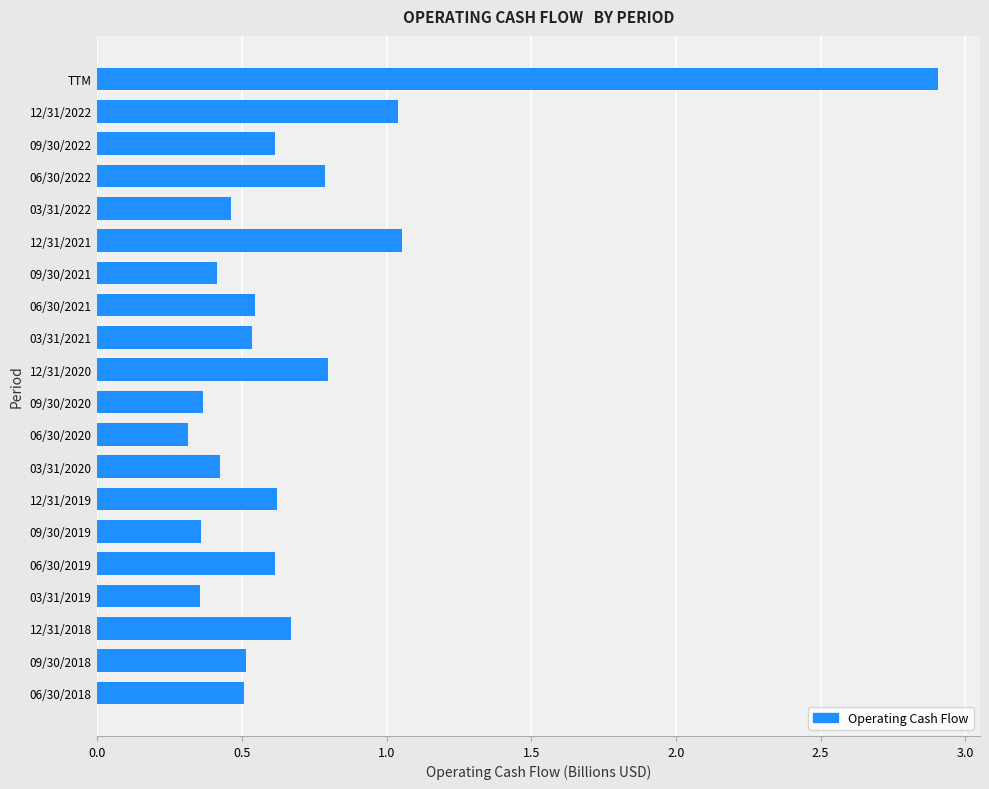

Between 09/30/2022 and 09/30/2019, which is larger?

09/30/2022